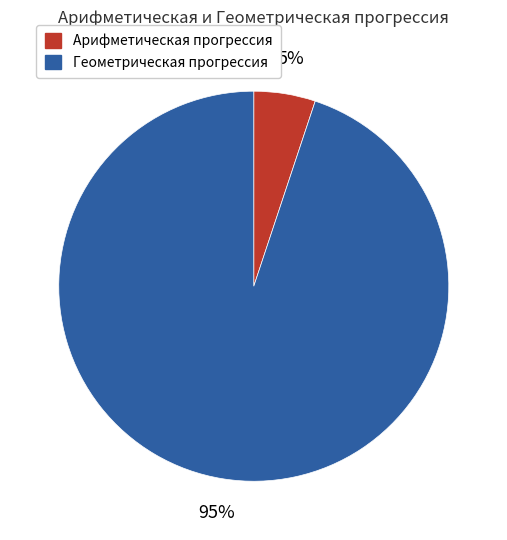

Count the number of slices in the pie.

2